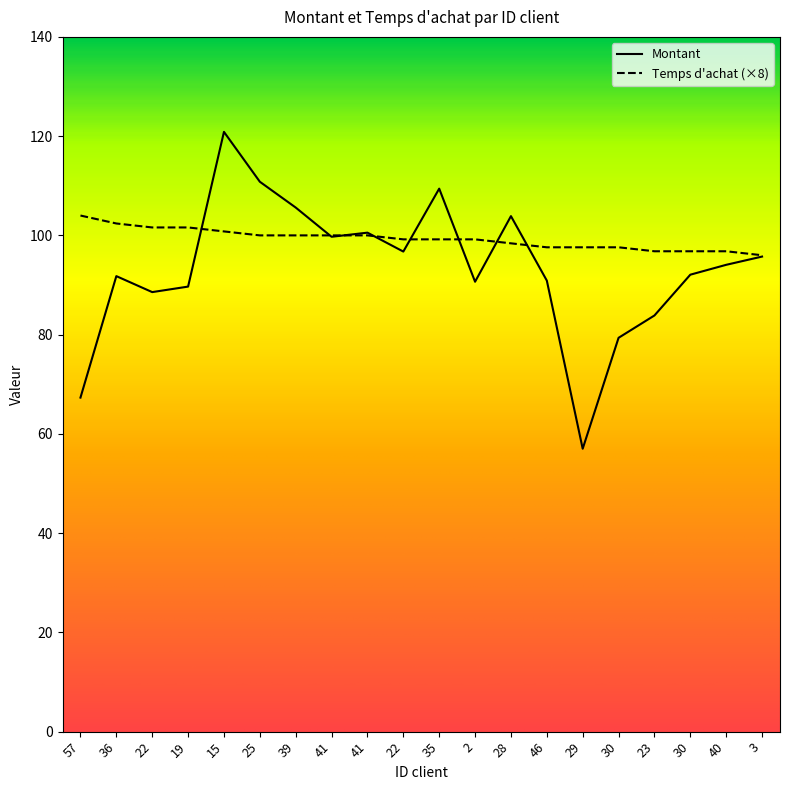

What is the difference between the maximum and second lowest values in the Montant series?

53.5